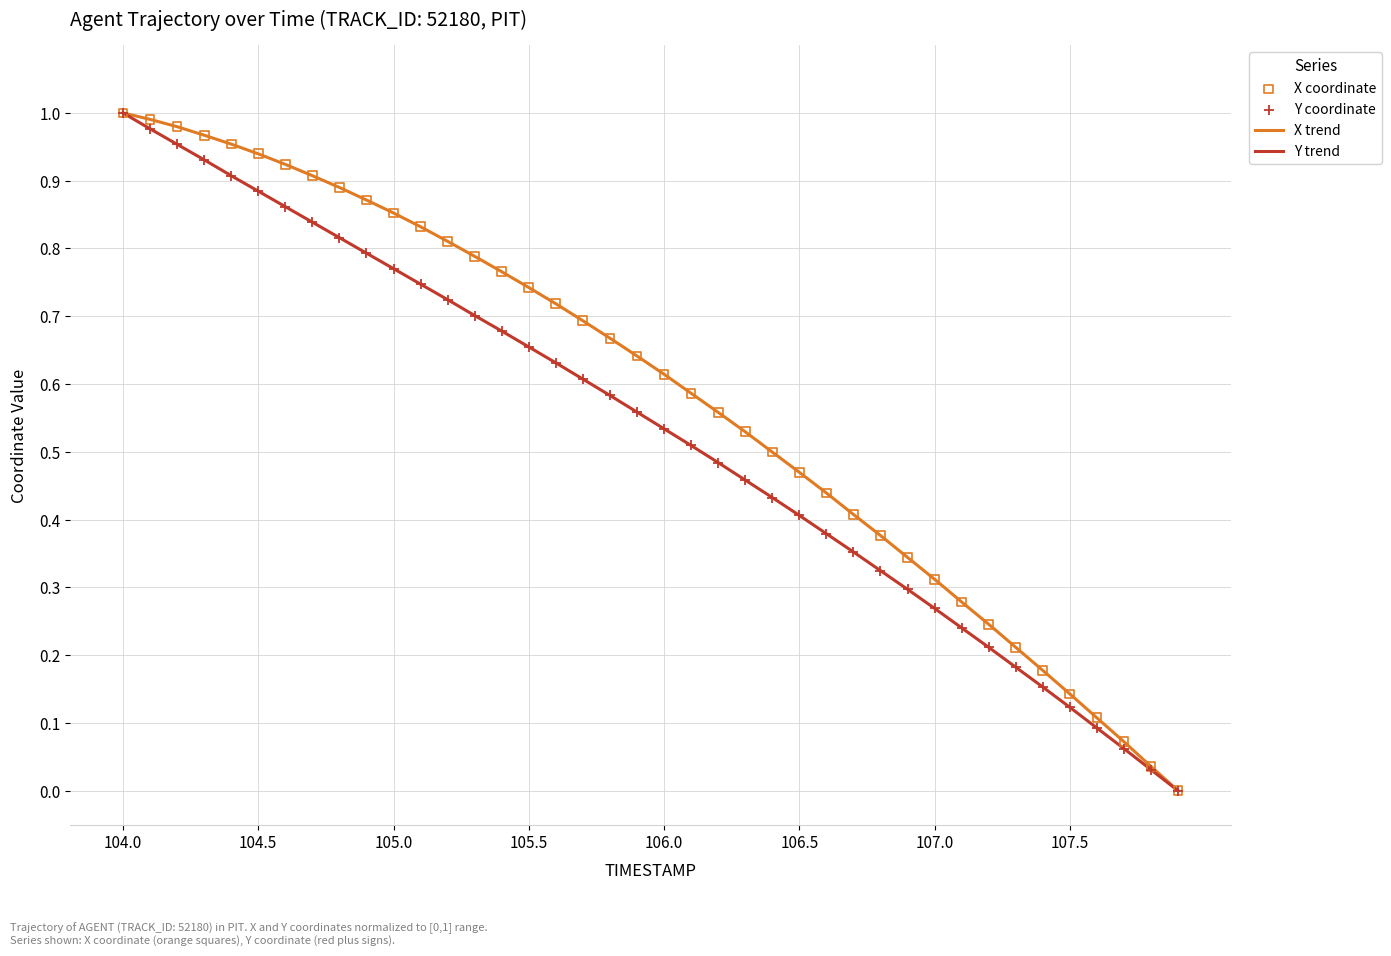

Which series has the largest total across all categories?

X trend